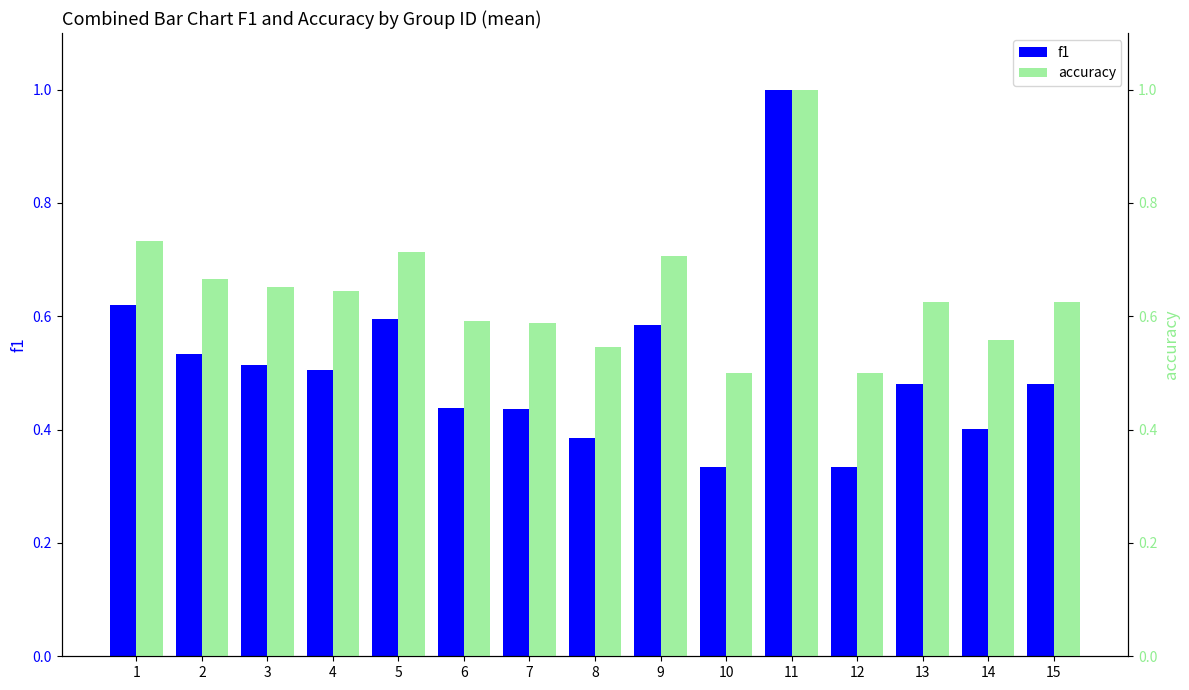

How many data points does each series have?

15